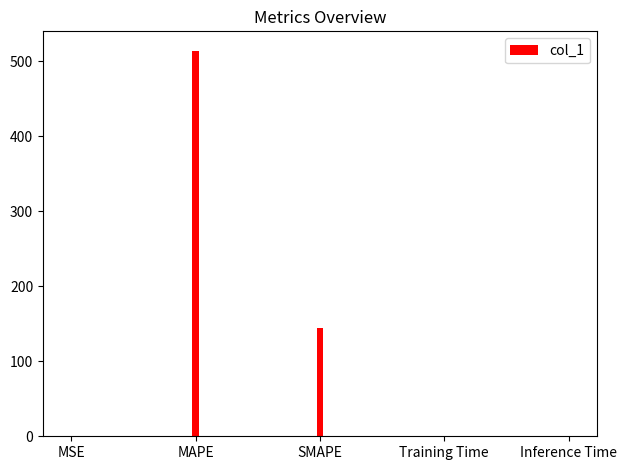

What is the difference between the values at MSE and SMAPE?

143.4